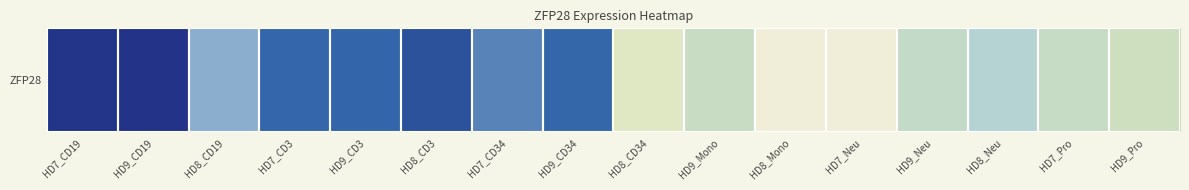

The value at HD9_CD19 is 16.7. True or false?

True